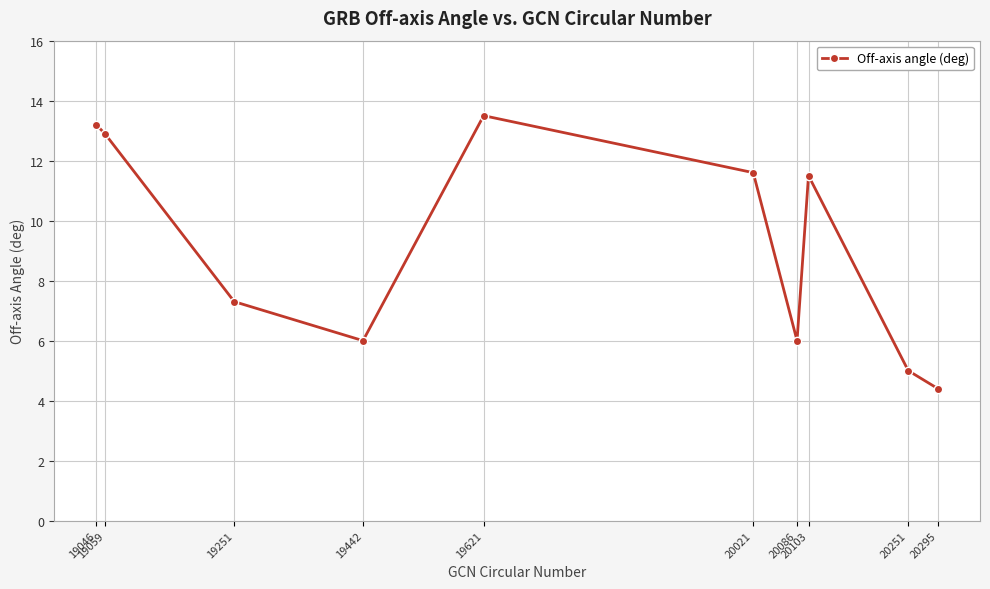

How many points are higher than both their immediate neighbors (excluding endpoints)?

2